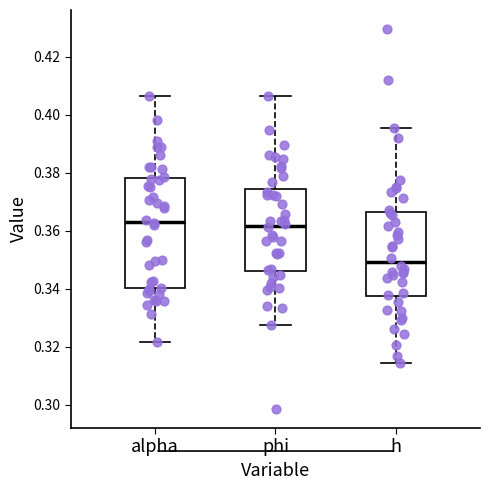

Where does the median line of the box for phi sit on the y-axis? The values are not printed on the chart, so give them approximately, as read against the axis.

0.362